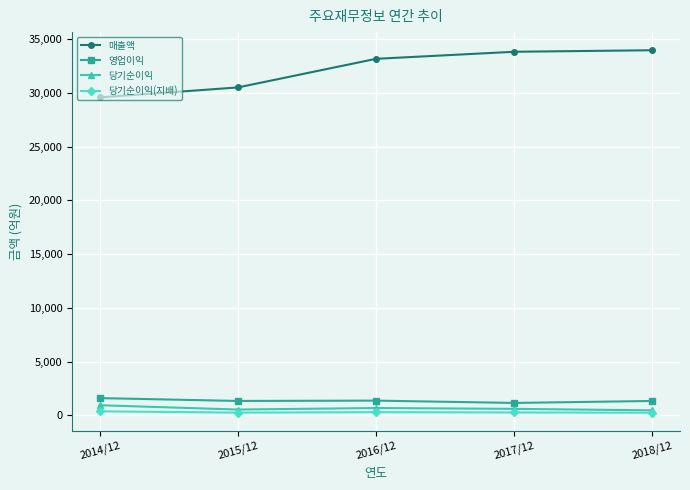

Which series has the largest total across all categories?

매출액